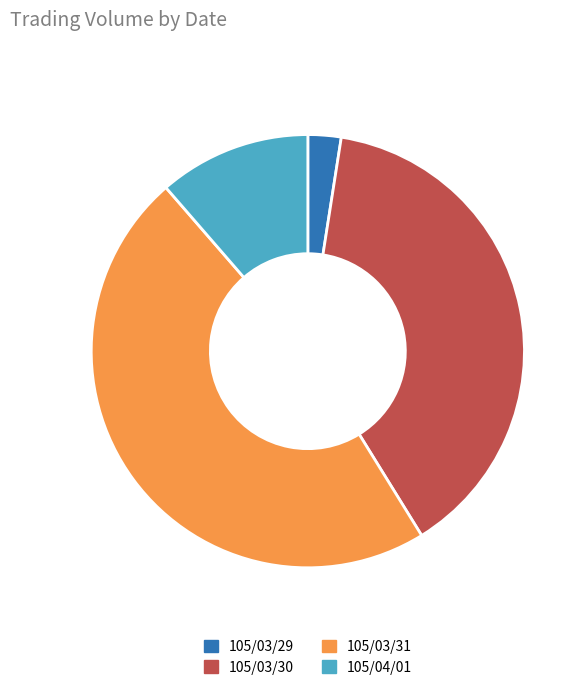

Combined, do 105/04/01 and 105/03/31 account for over 50%?

Yes